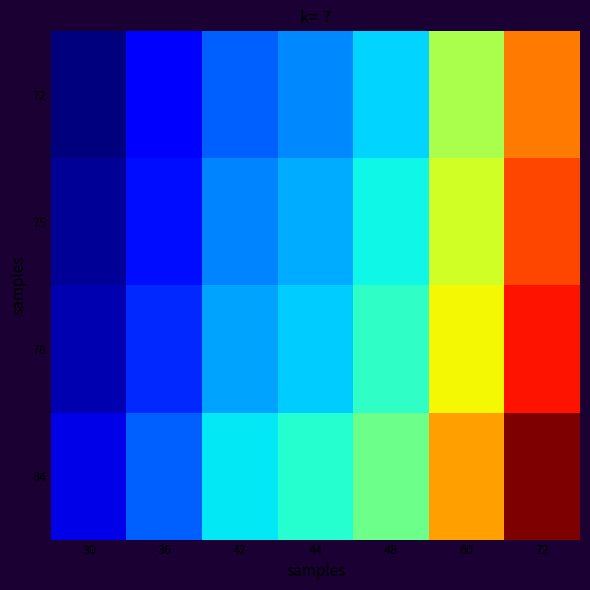

Which has a higher value, 42 or 60?

60